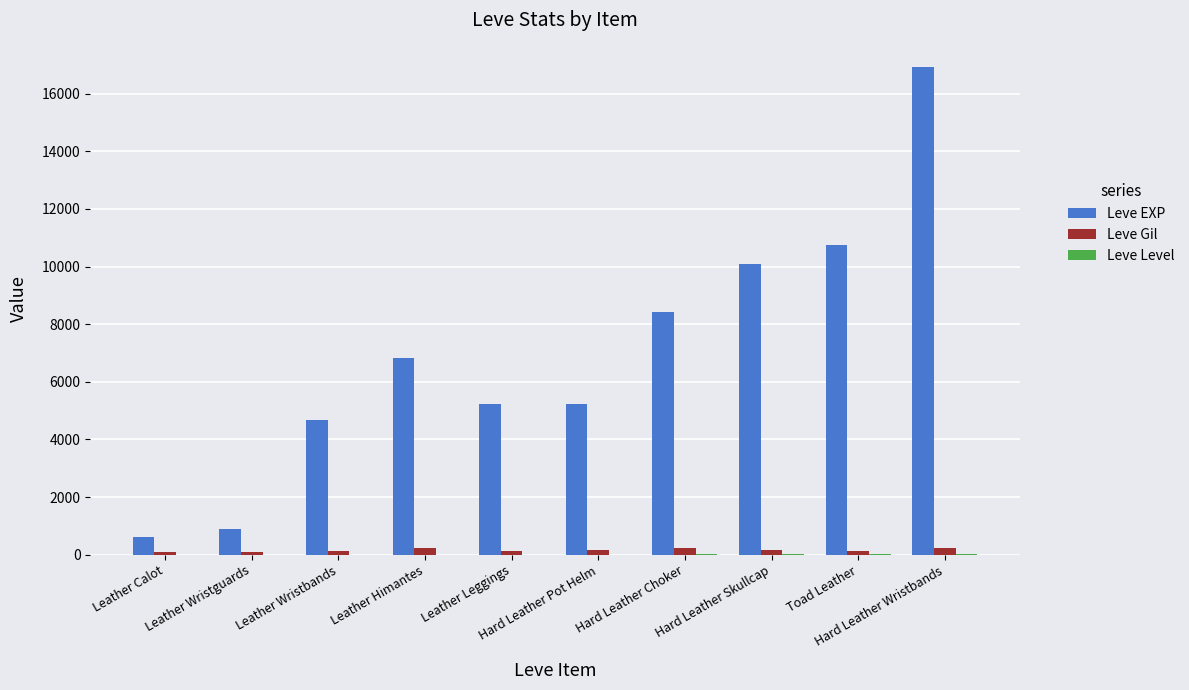

Which series has the largest total across all categories?

Leve EXP